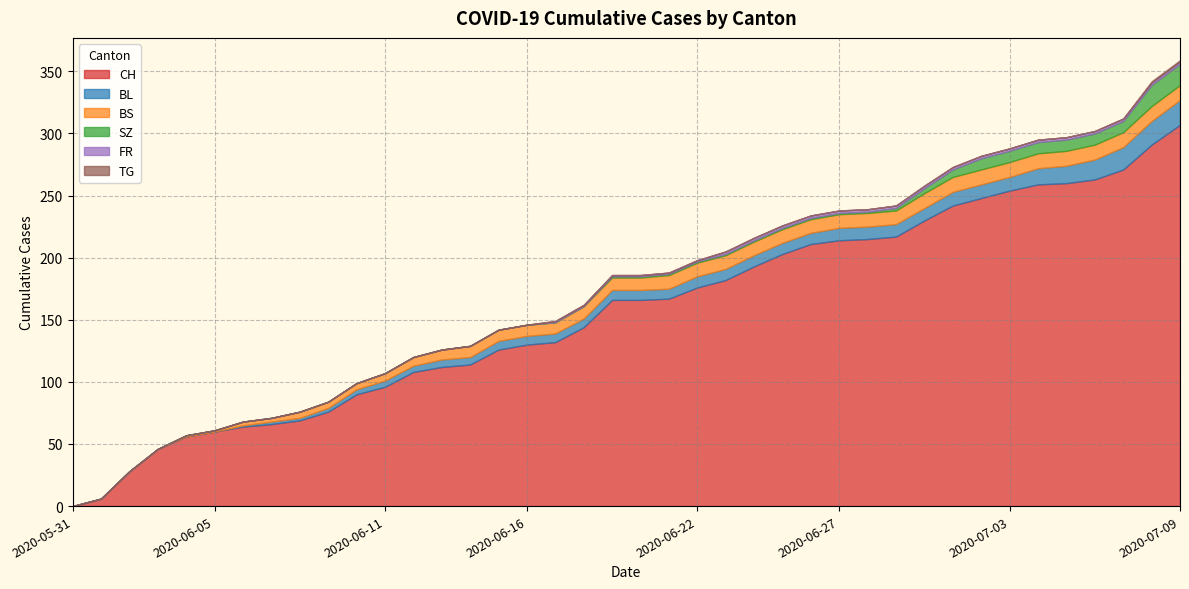

What is the total value across all series at 2020-06-16?

146